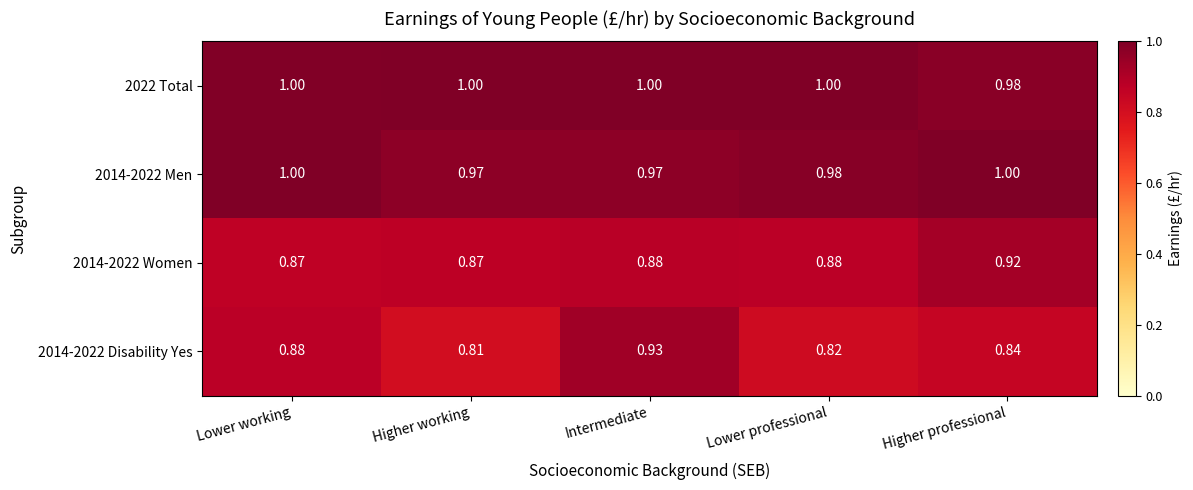

Which category has the highest value in the 2014-2022 Women series?

Higher professional